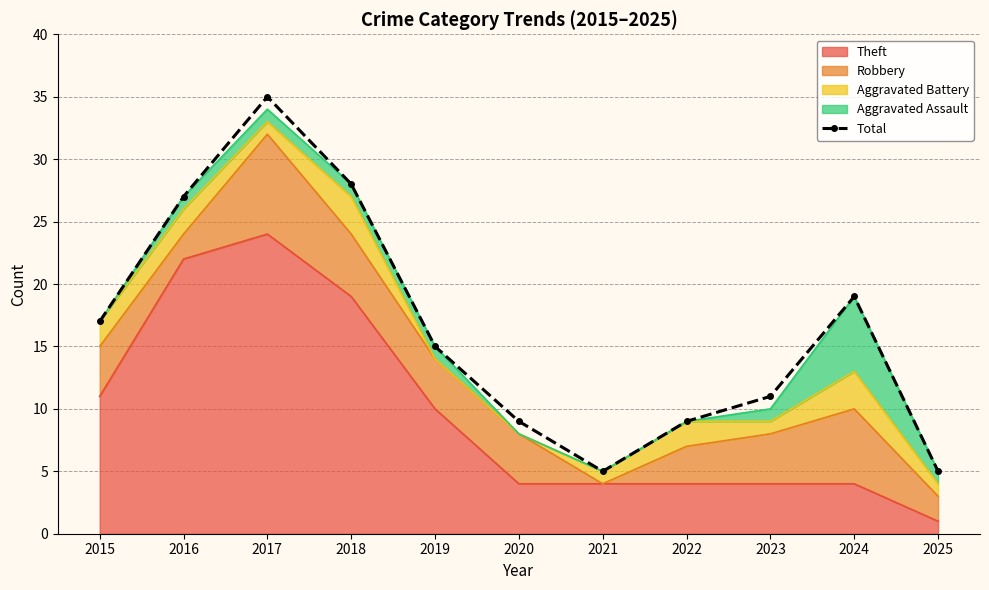

Which has a higher value, 2024 or 2020?

2024